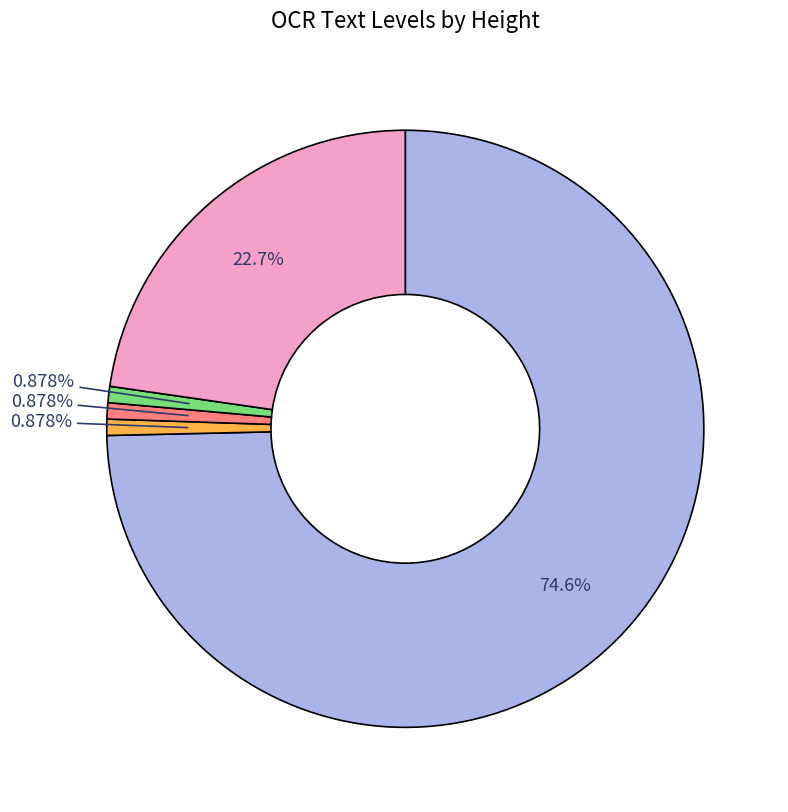

How many slices are in this pie chart?

5